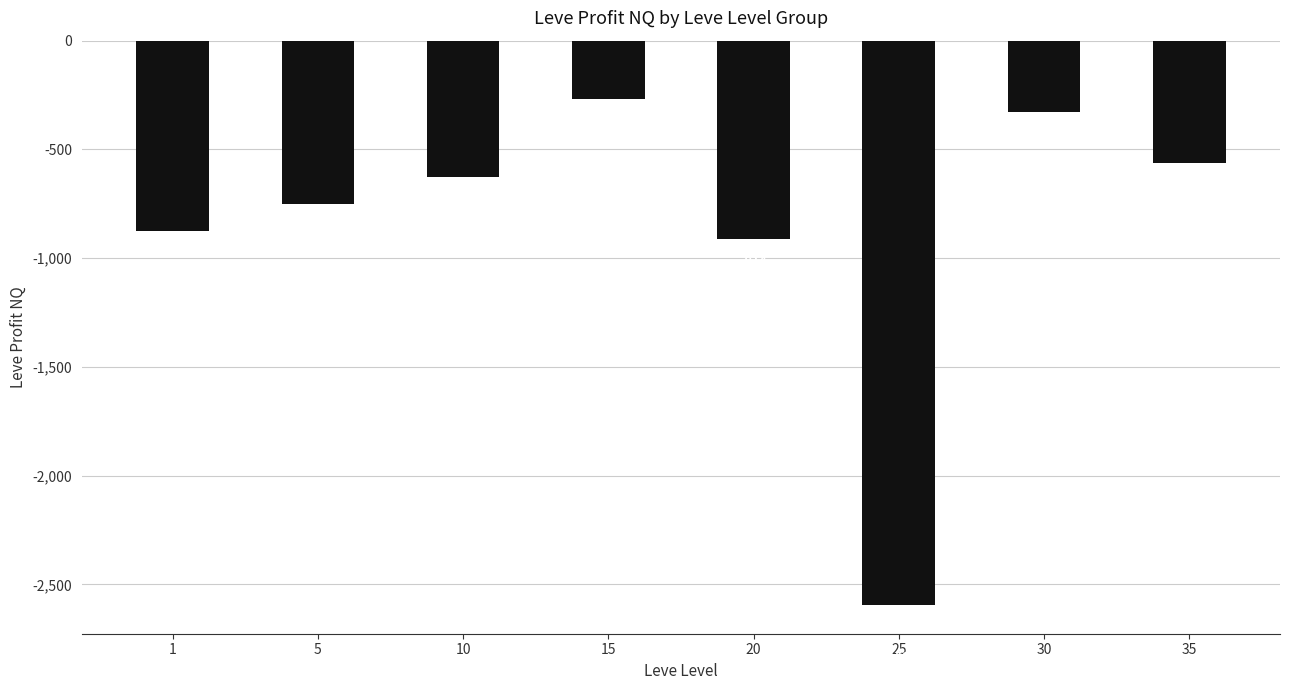

The value at 5 is -751.0. True or false?

True